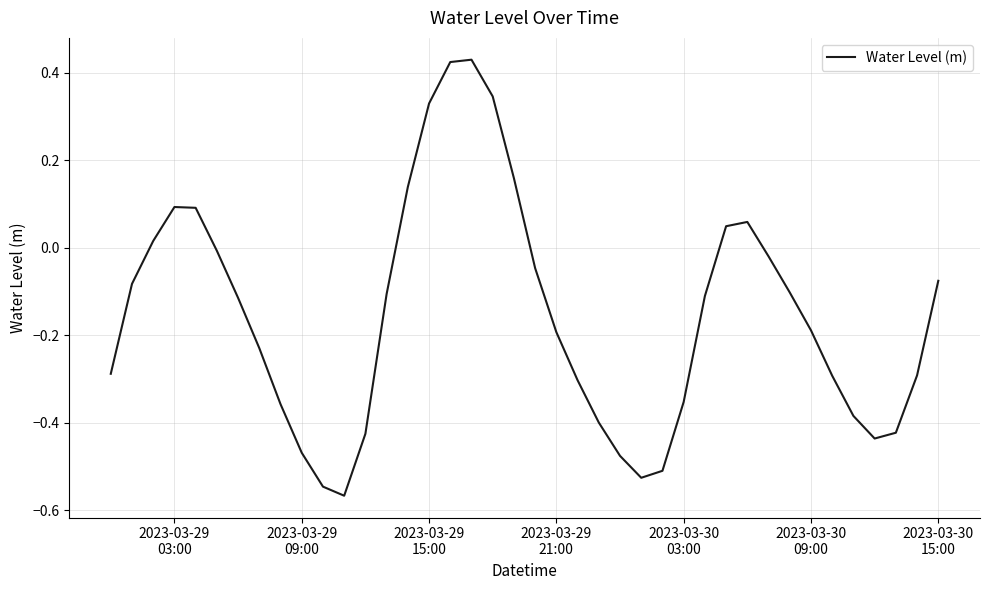

Does the chart have visible grid lines?

Yes